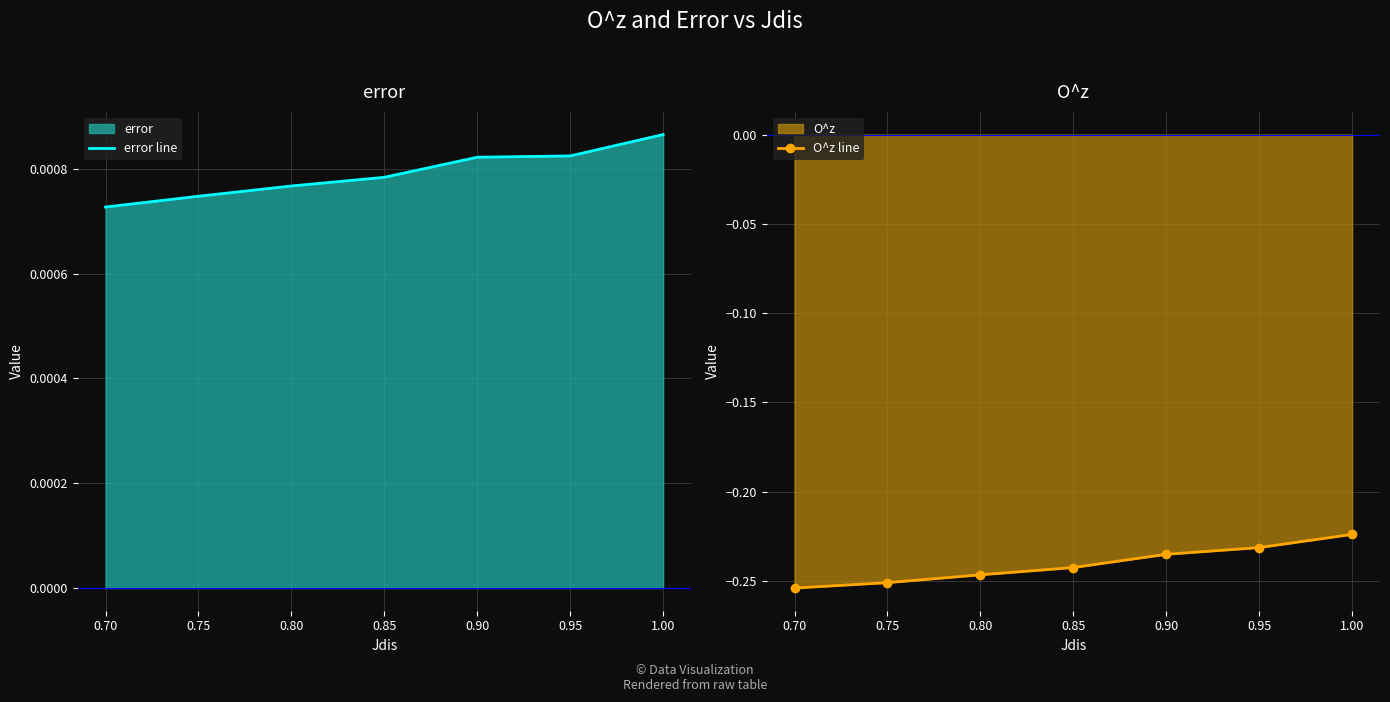

True or false: O^z line has a value of -0.1 at 0.95.

False